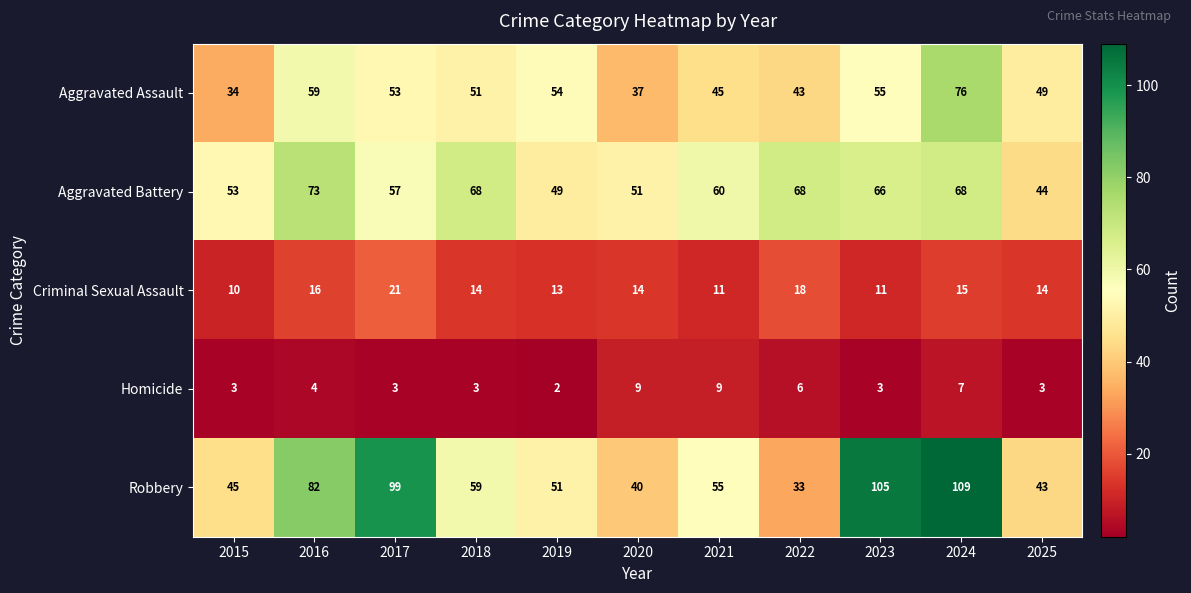

Is it true that Robbery equals 48 at 2022?

False